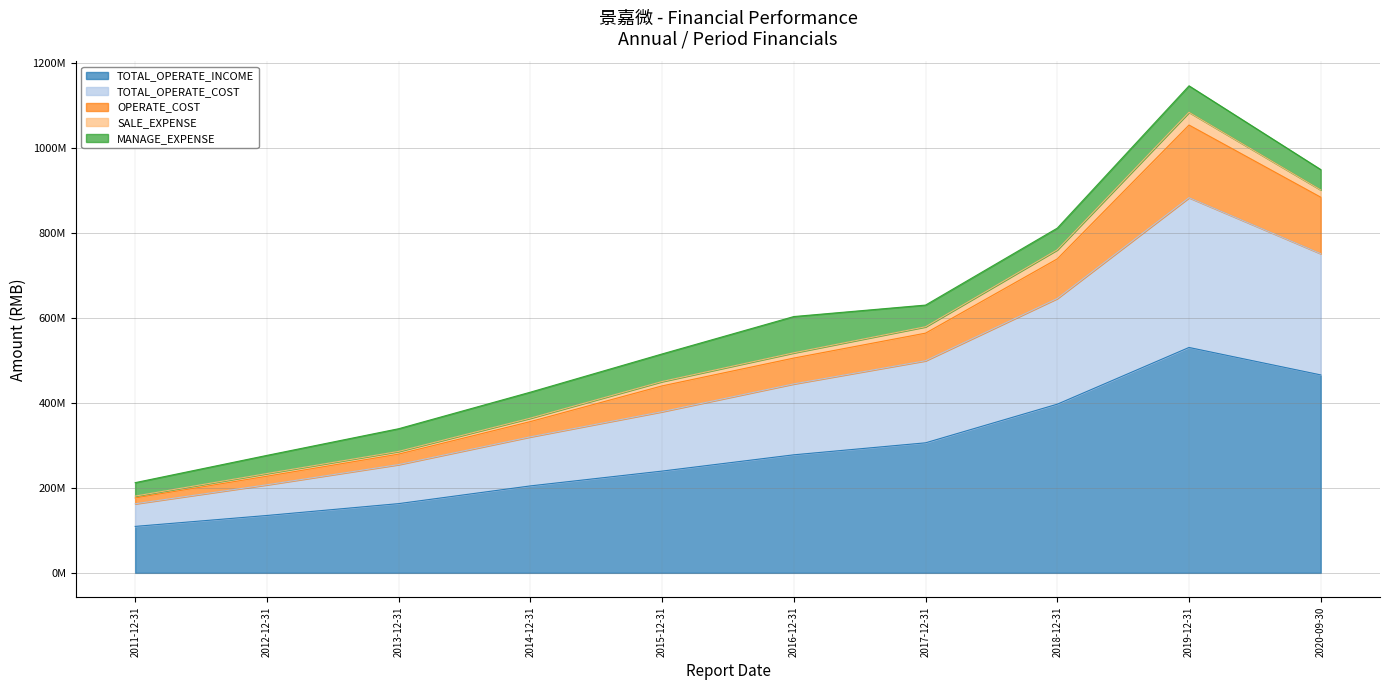

At which label is OPERATE_COST closest to 615461487?

2017-12-31